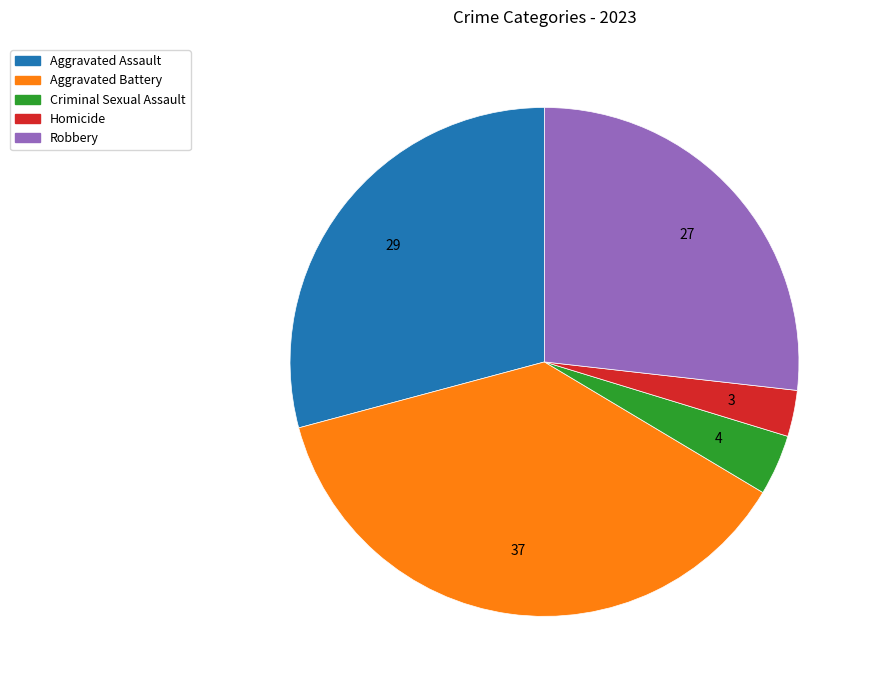

Which category has the biggest portion of the pie?

Aggravated Battery